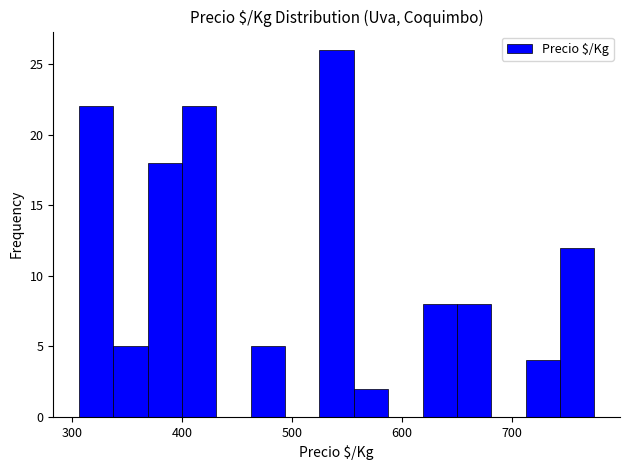

Around what value on the x-axis is the tallest bar? Give the approximate position of its centre, as read against the axis.

540